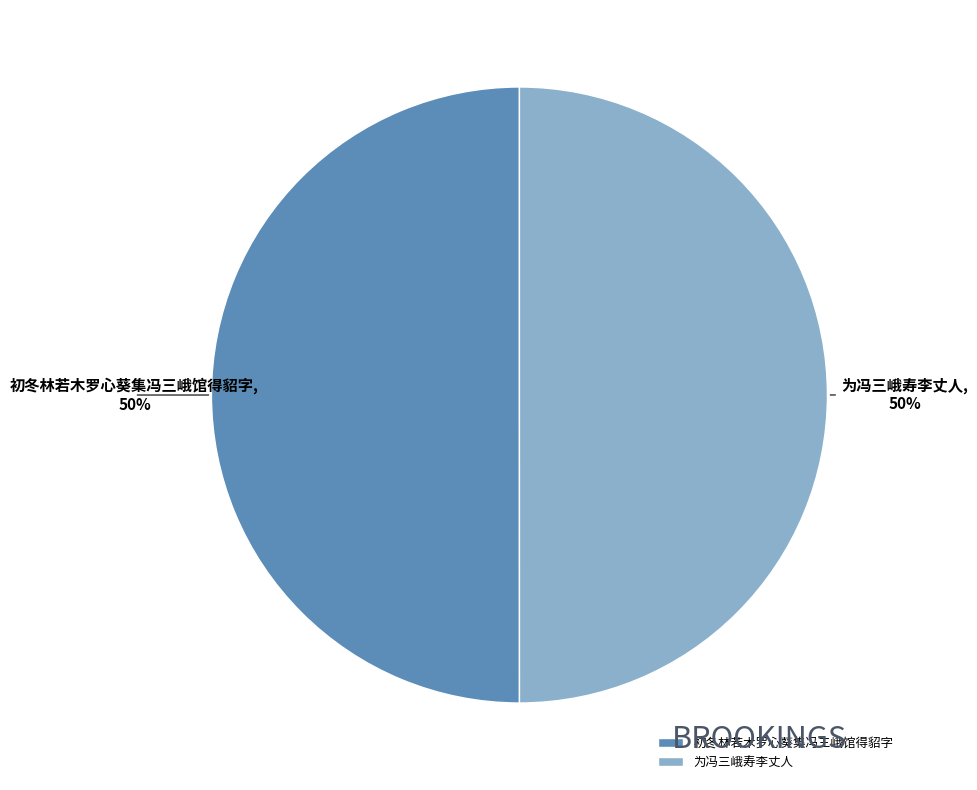

What is the ratio of the value at 为冯三峨寿李丈人 to the value at 初冬林若木罗心葵集冯三峨馆得貂字?

1.0